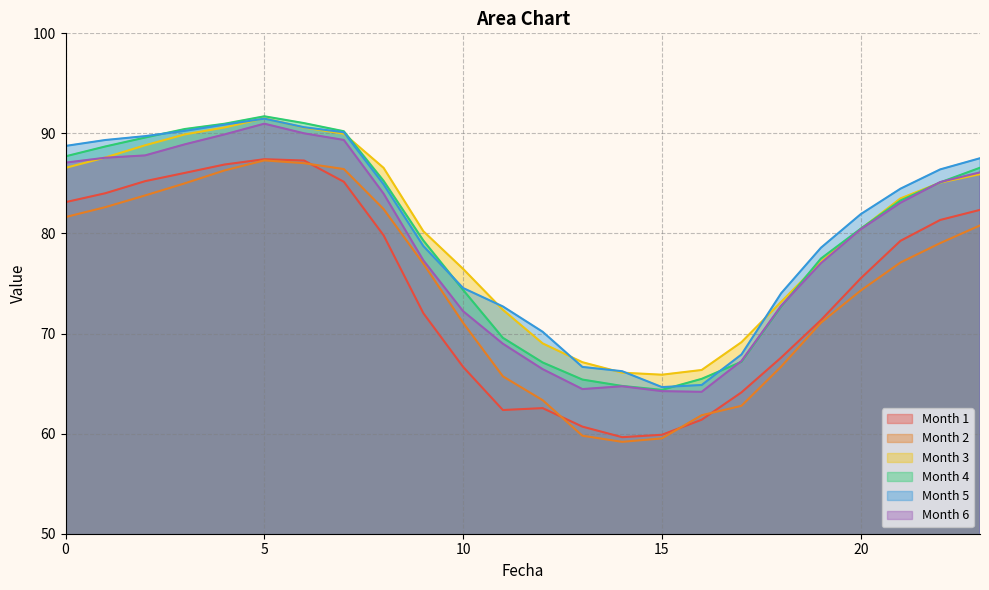

How many categories are shown in the chart?

24